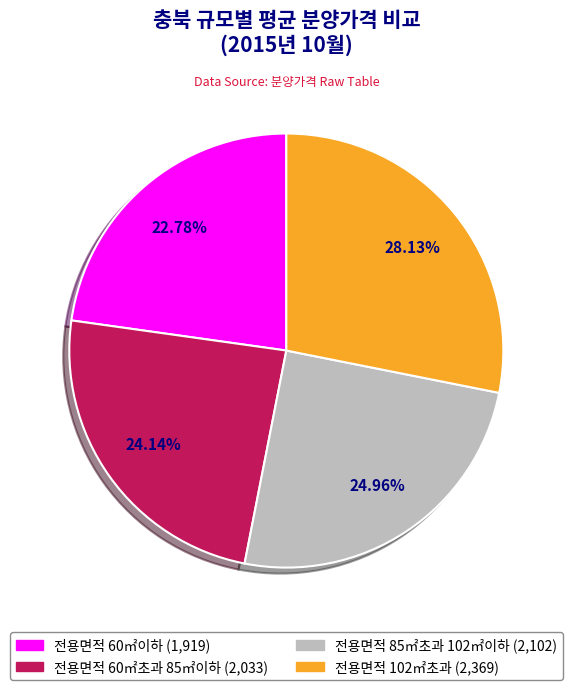

Is the sum of 전용면적 60㎡이하 and 전용면적 60㎡초과 85㎡이하 greater than half?

No